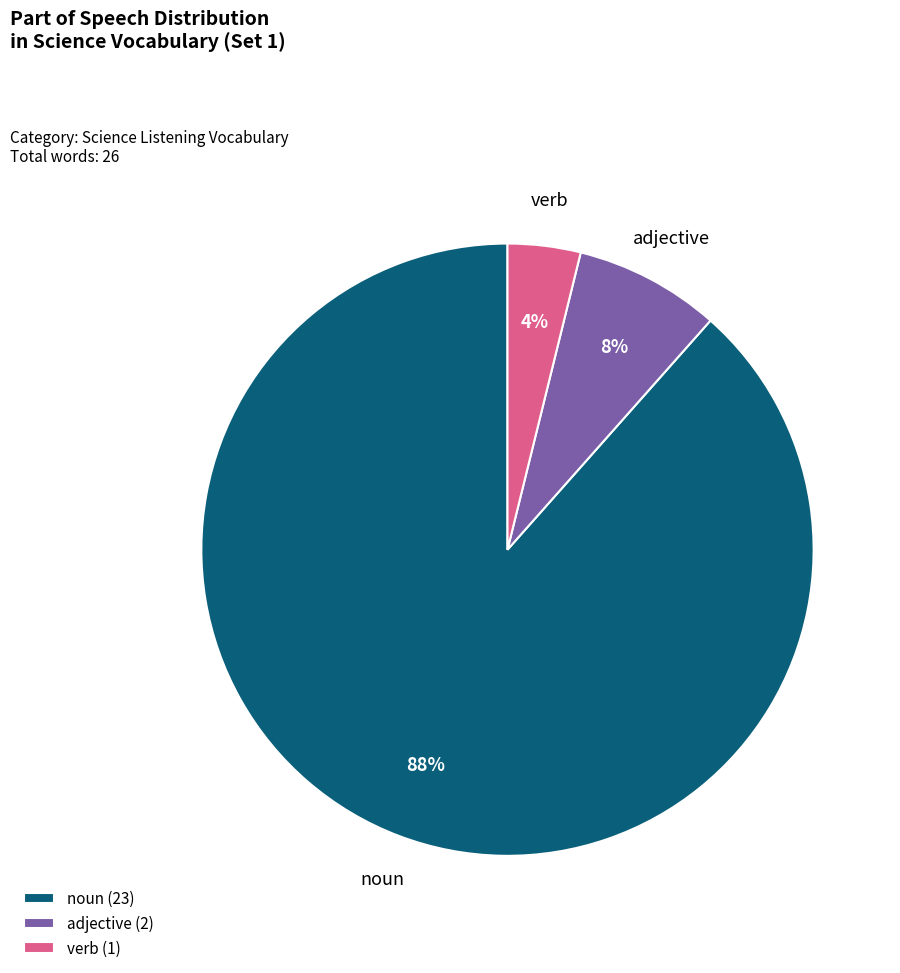

Is the sum of verb and noun greater than half?

Yes